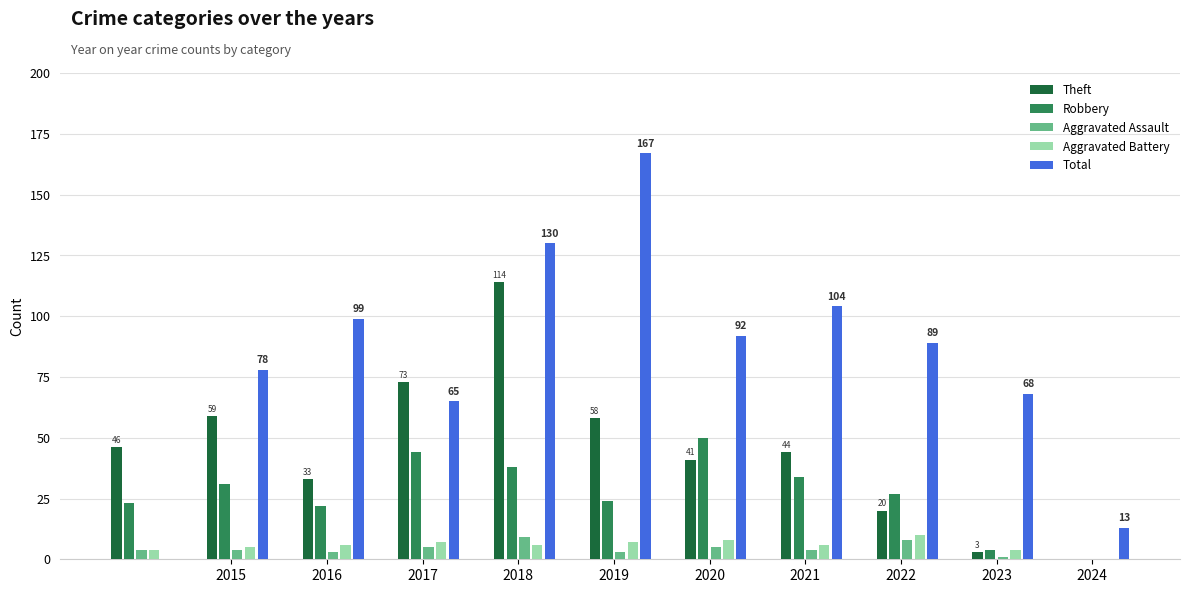

Reading right to left, extract all data points from this chart.

Theft: 3	20	44	41	58	114	73	33	59	46
Robbery: 4	27	34	50	24	38	44	22	31	23
Aggravated Assault: 1	8	4	5	3	9	5	3	4	4
Aggravated Battery: 4	10	6	8	7	6	7	6	5	4
Total: 13	68	89	104	92	167	130	65	99	78